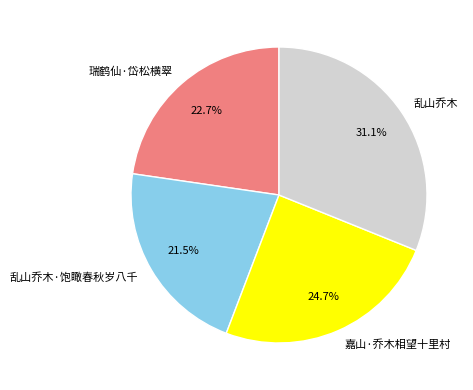

Is there a majority slice in this chart?

No